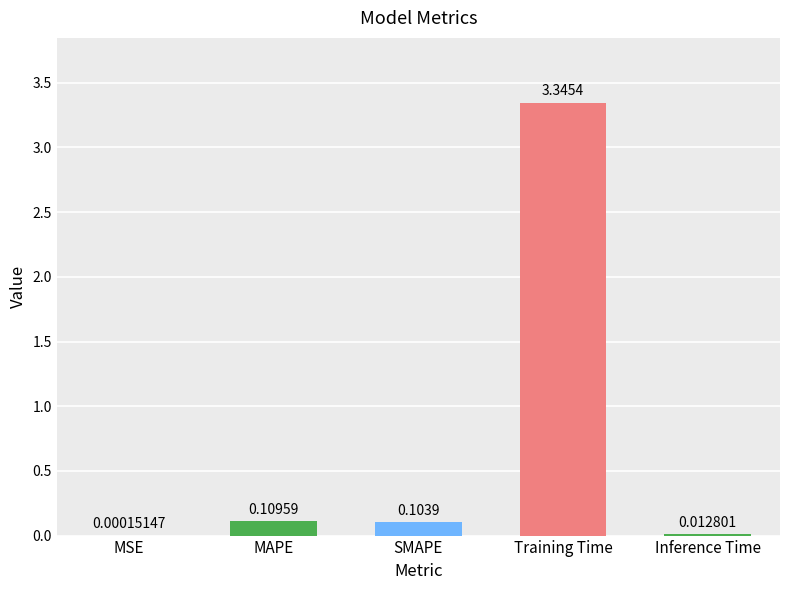

Where is the data nearest to the value 1?

MAPE